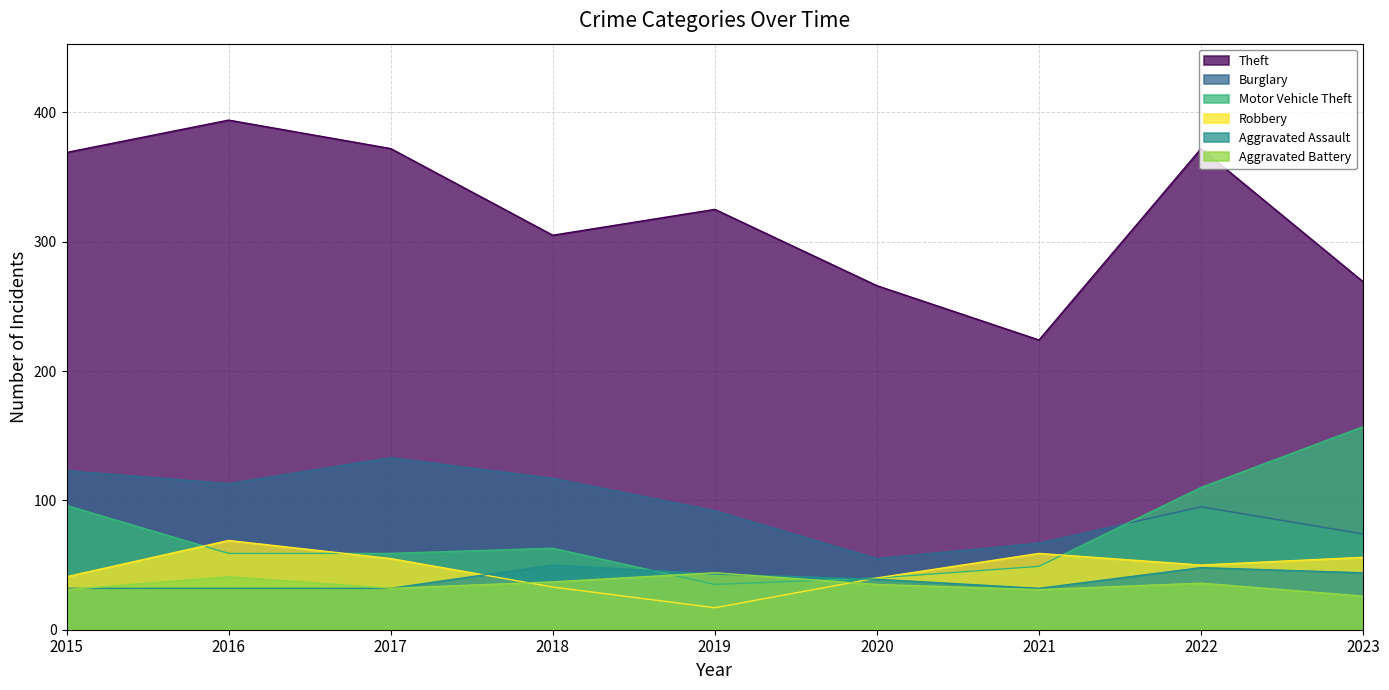

At which category does the chart reach its minimum across all series?

2019